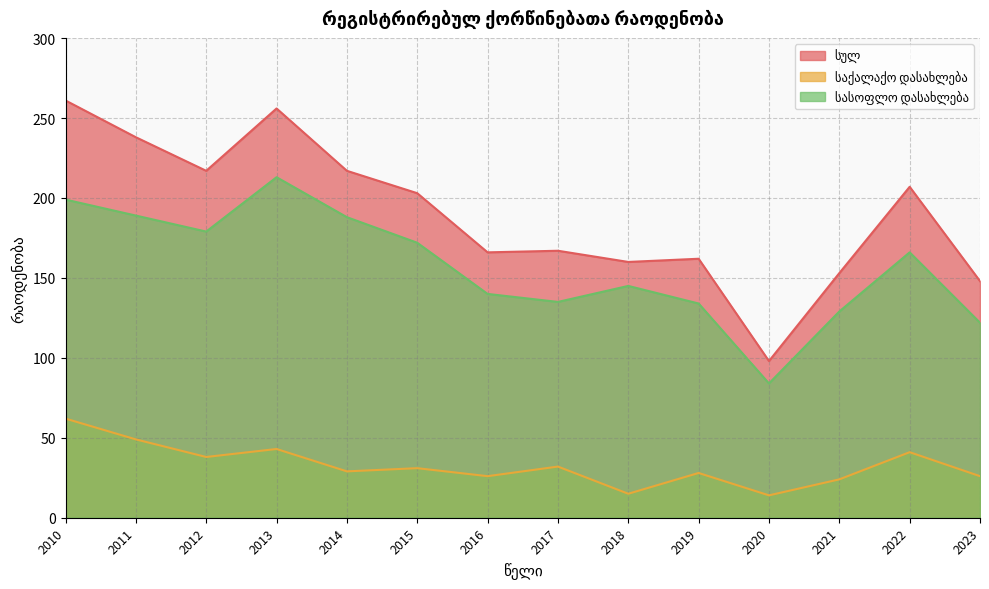

At how many categories does at least one series exceed 167?

7